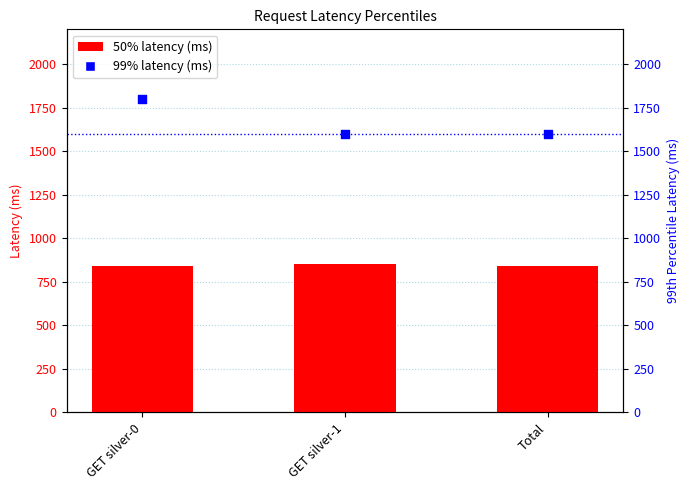

At how many categories does at least one series exceed 1719?

1